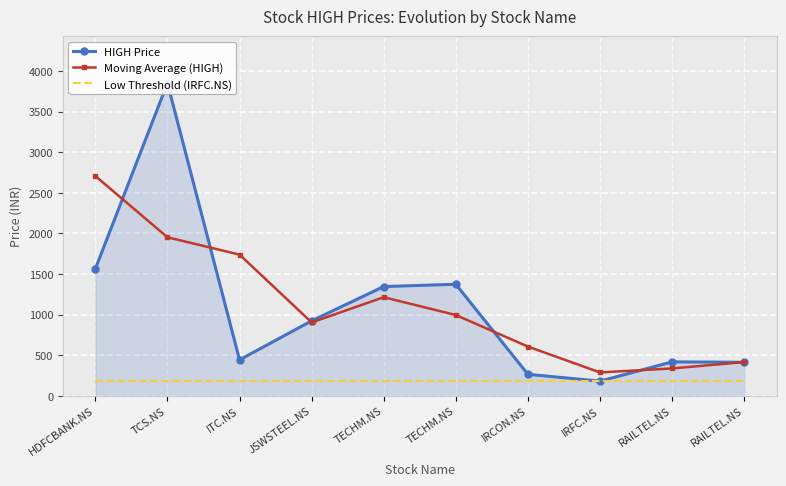

Reading left to right, list all the values displayed in this chart.

HIGH Price: 1565.0	3850.0	445.0	925.0	1347.0	1375.0	267.0	183.0	420.0	415.0
Moving Average (HIGH): 2707.5	1953.3	1740.0	905.7	1215.7	996.3	608.3	290.0	339.3	417.5
Low Threshold (IRFC.NS): 183.0	183.0	183.0	183.0	183.0	183.0	183.0	183.0	183.0	183.0